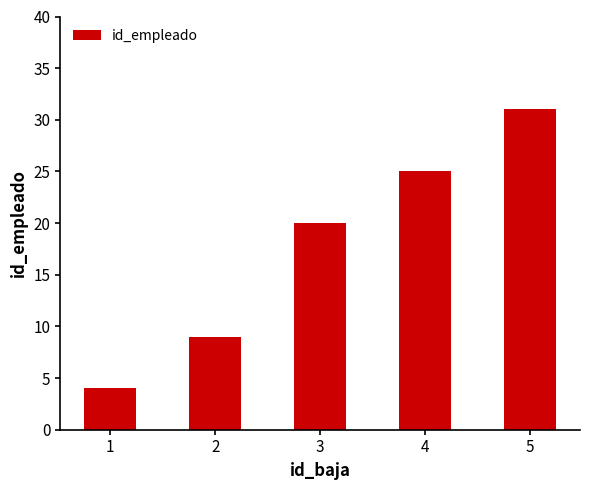

The chart shows a value of 40 at 4. True or false?

False